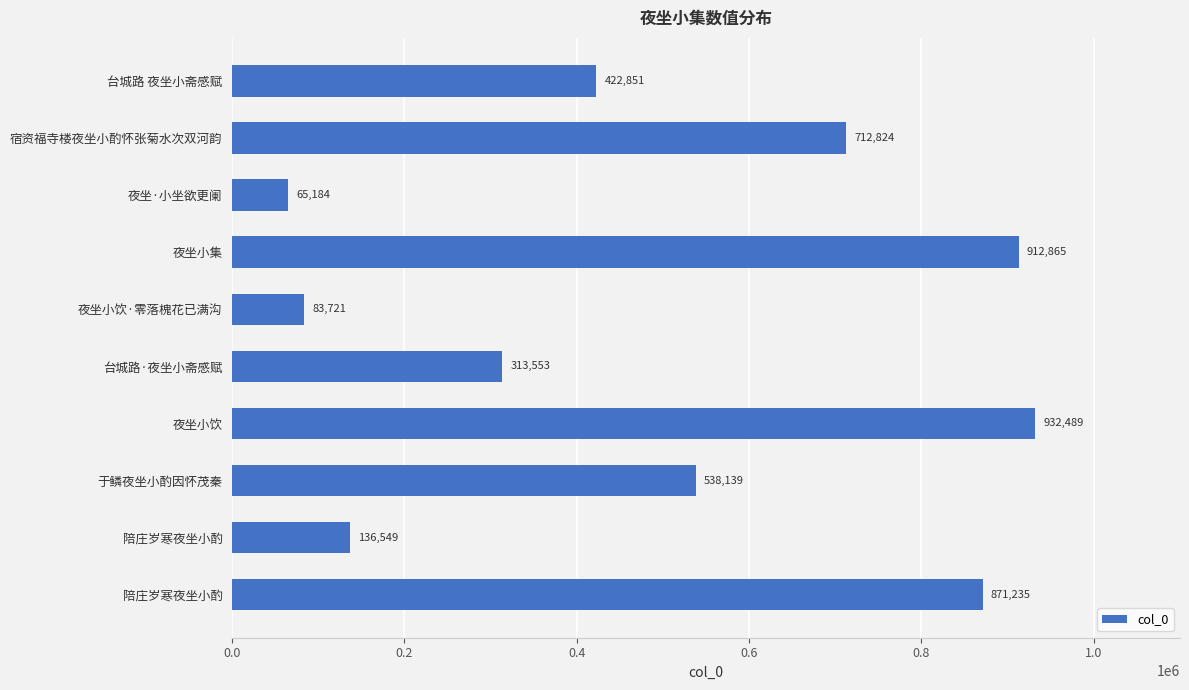

Where is the data nearest to the value 498836?

于鳞夜坐小酌因怀茂秦